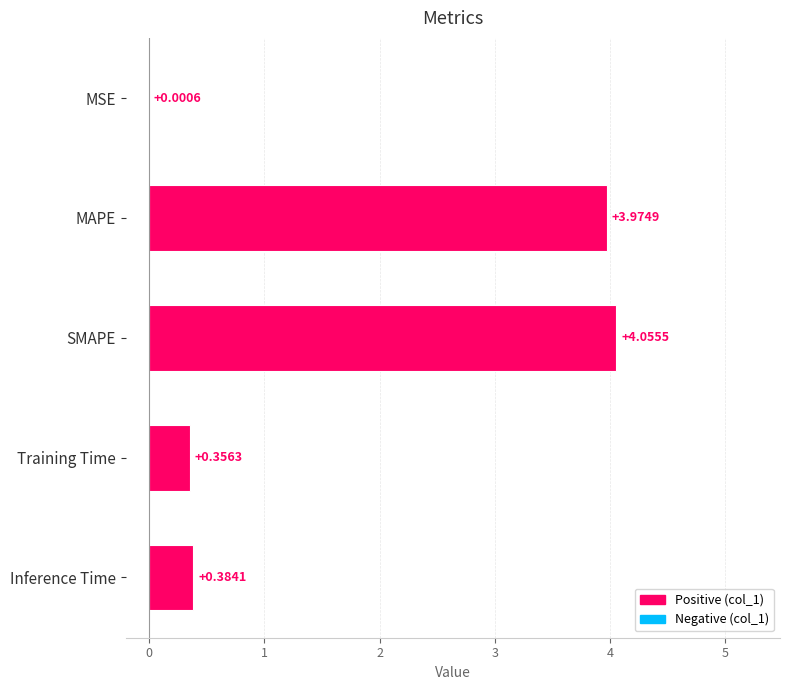

What is the change in value from MSE to Inference Time?

+0.4